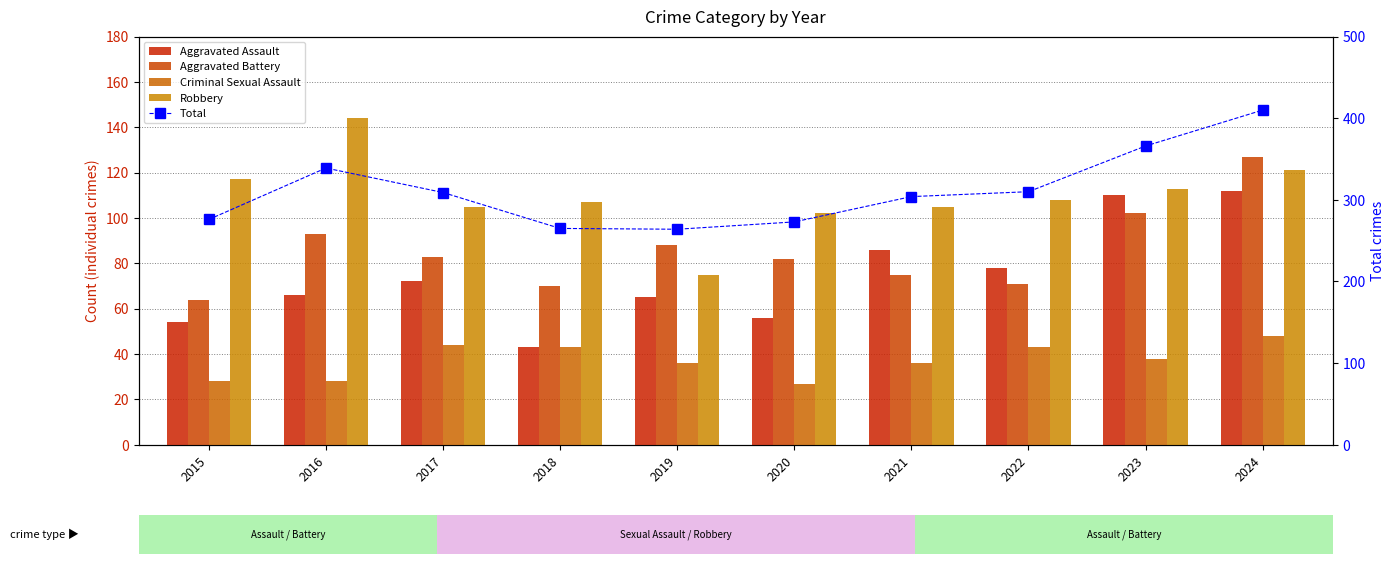

How many data points in Aggravated Assault are above 72?

4